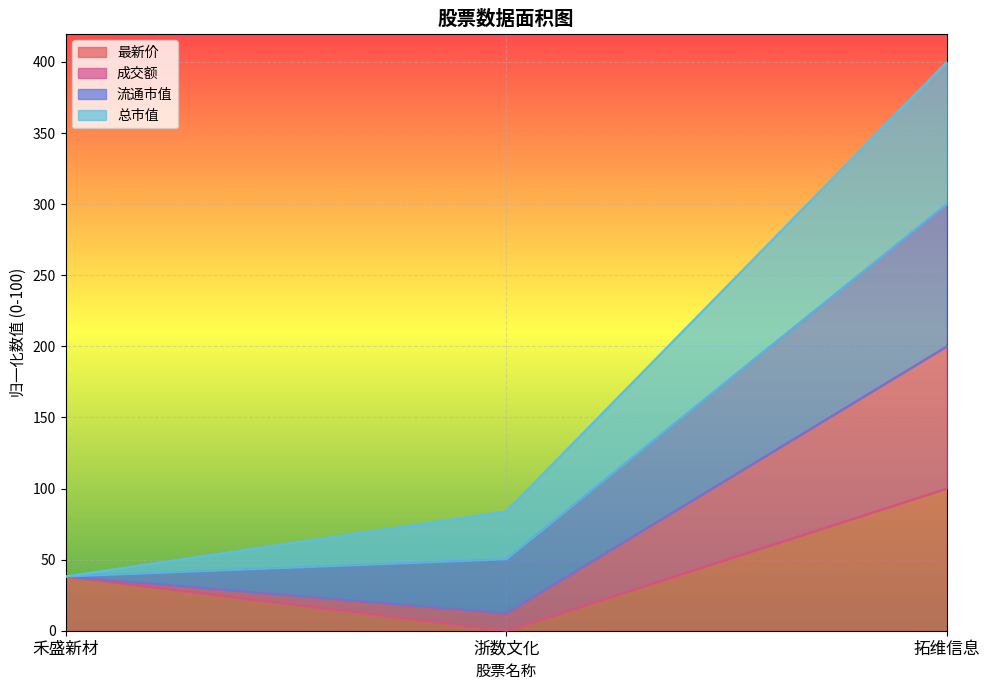

At which category is the sum across all series the highest?

拓维信息